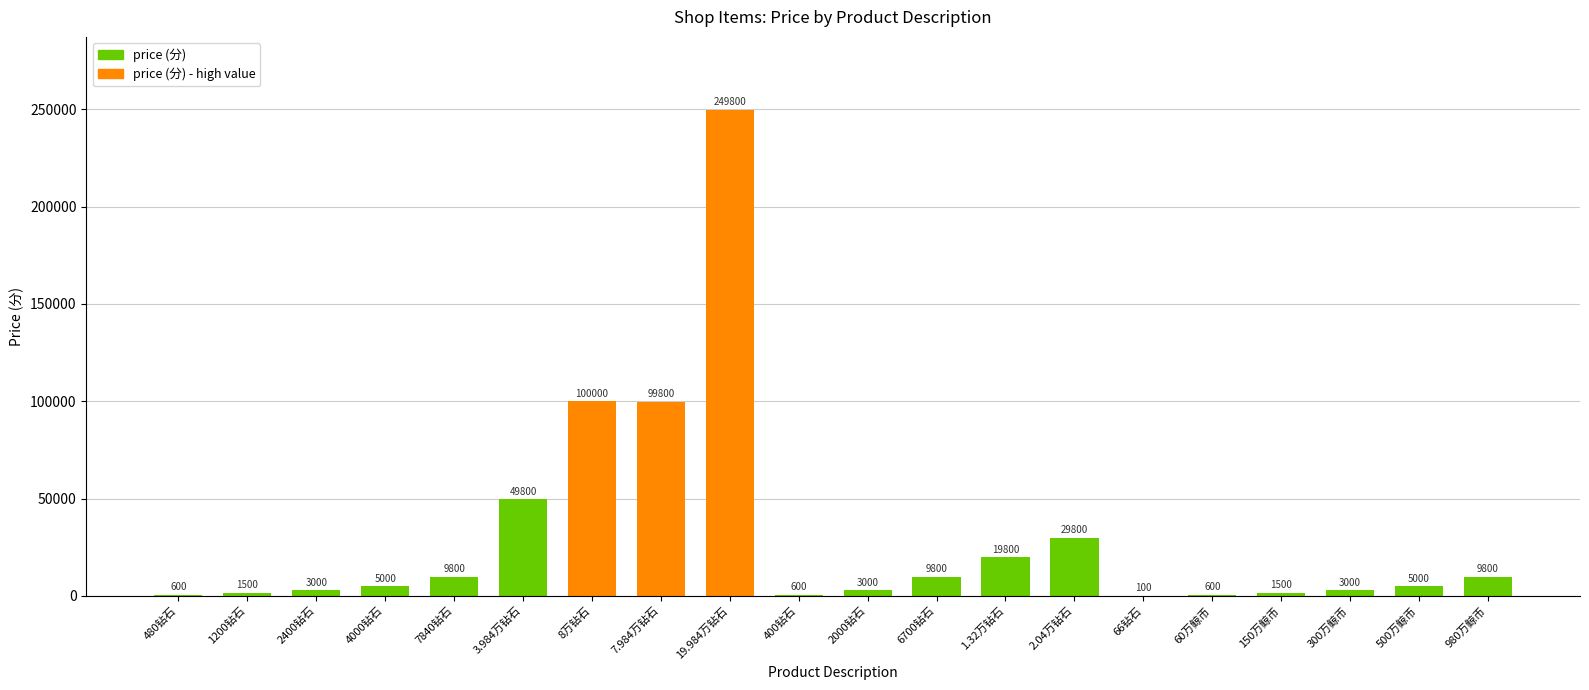

How many data points does each series have?

20